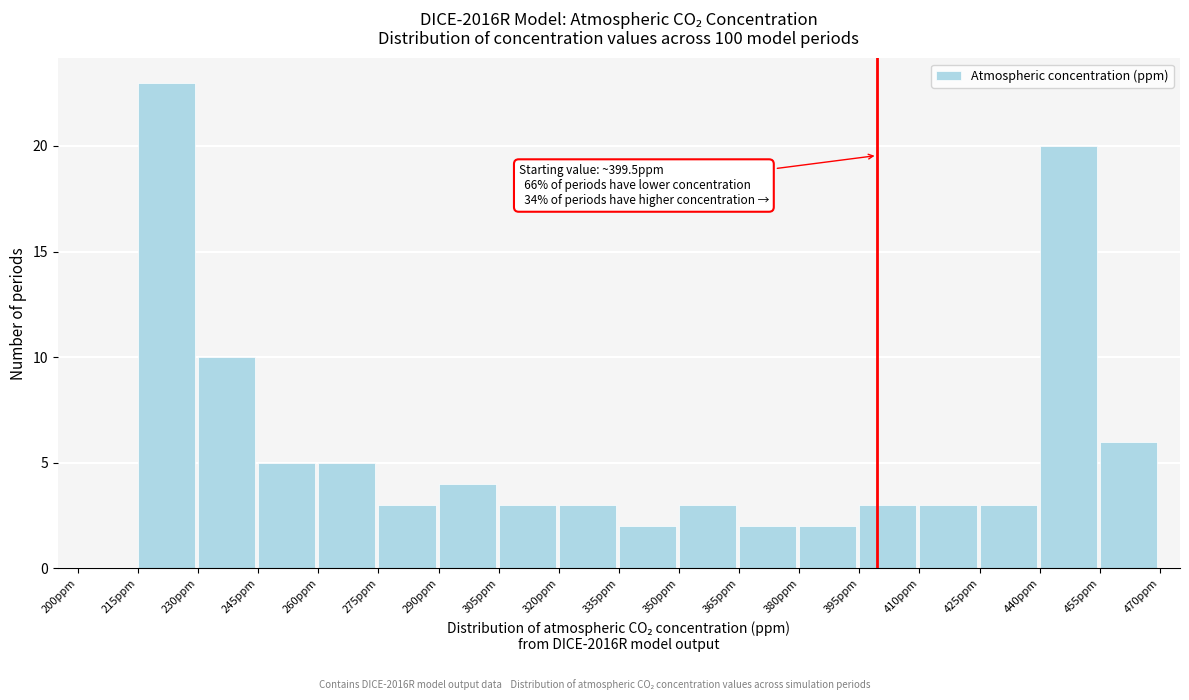

Over which range of the x-axis is the bar tallest?

215 to 230